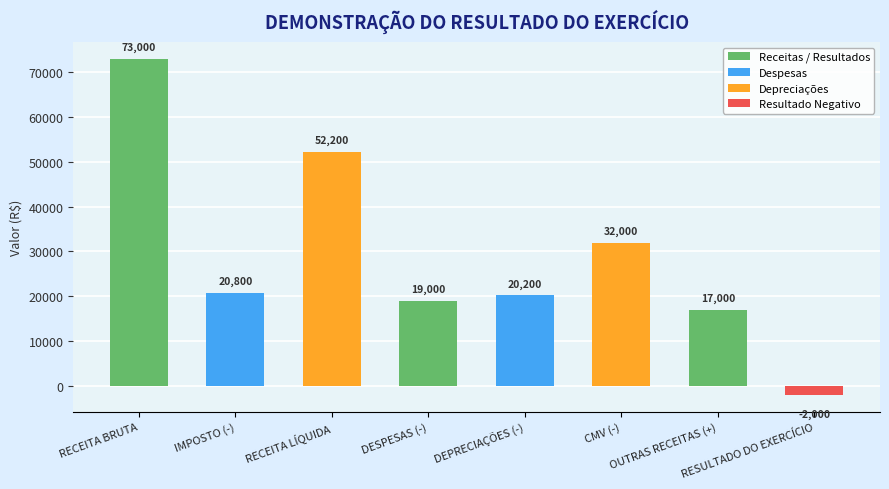

What is the minimum value shown in the chart?

-2000